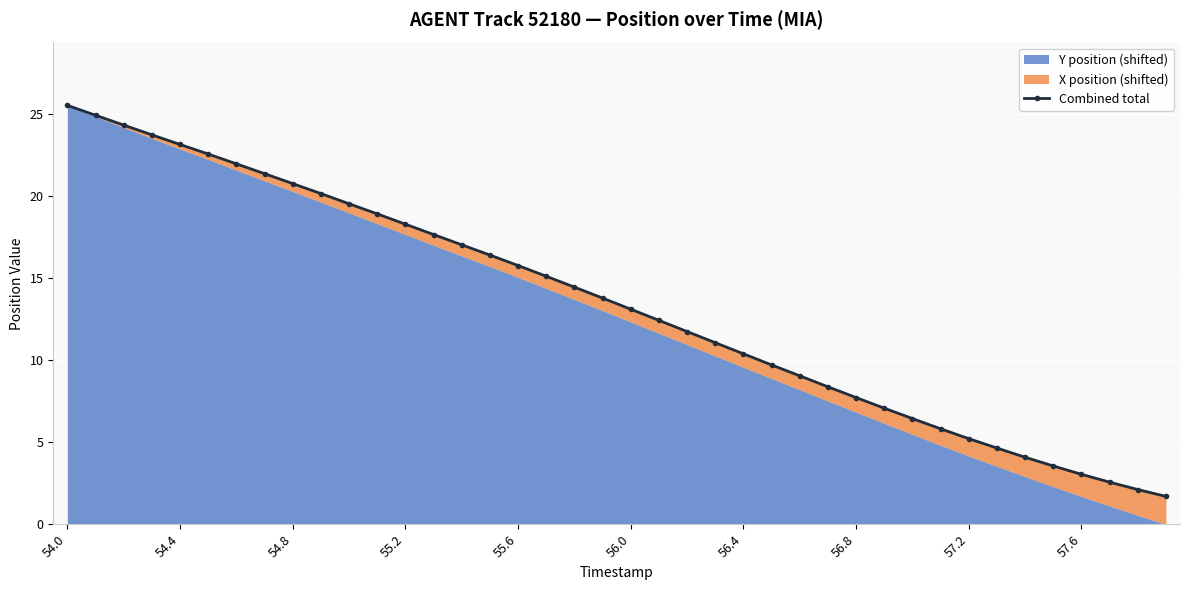

The value at 13 is 17.7. True or false?

True